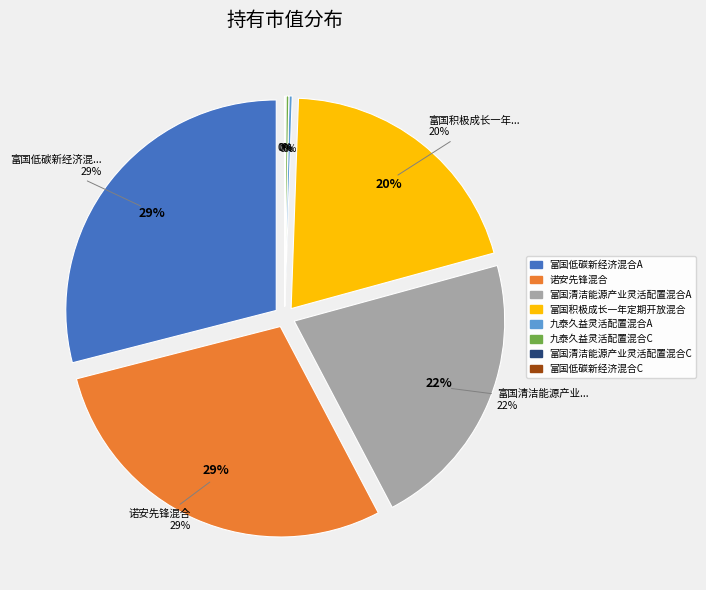

True or false: 富国清洁能源产业灵活配置混合A accounts for 22% of the total.

True